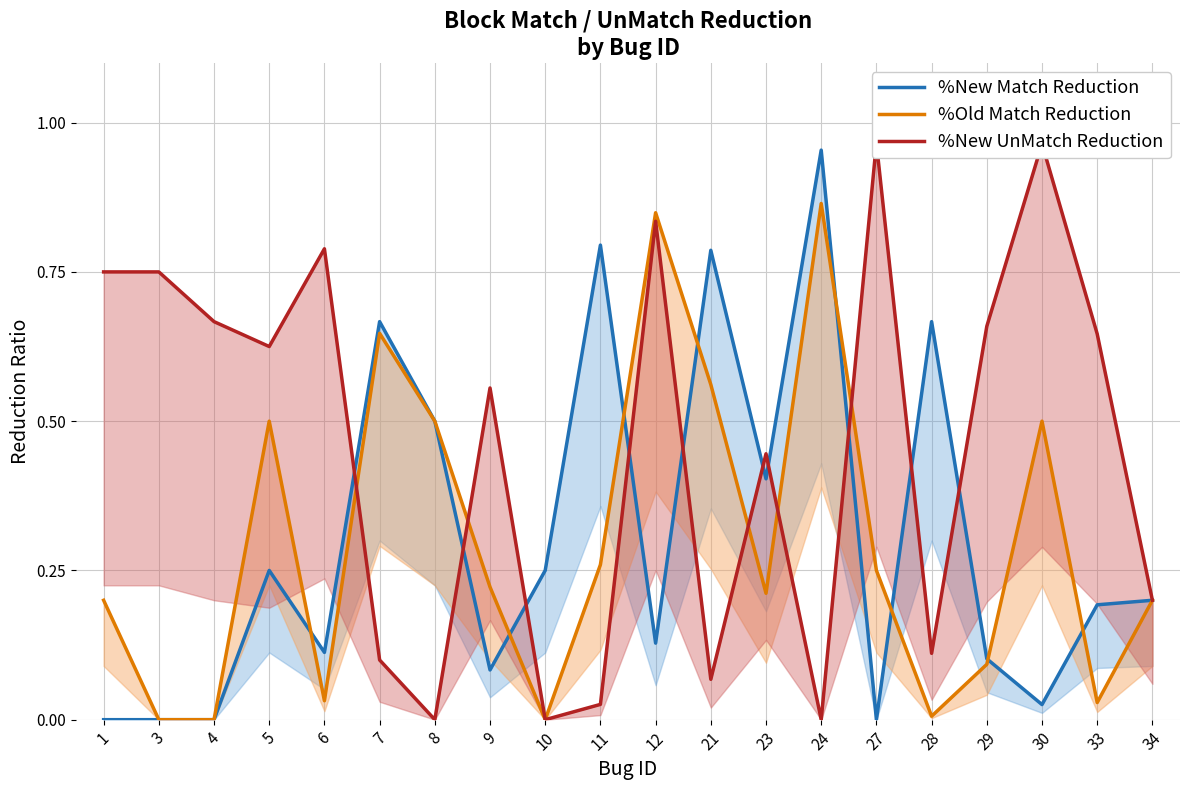

How many intersections are there between %Old Match Reduction and %New UnMatch Reduction?

5